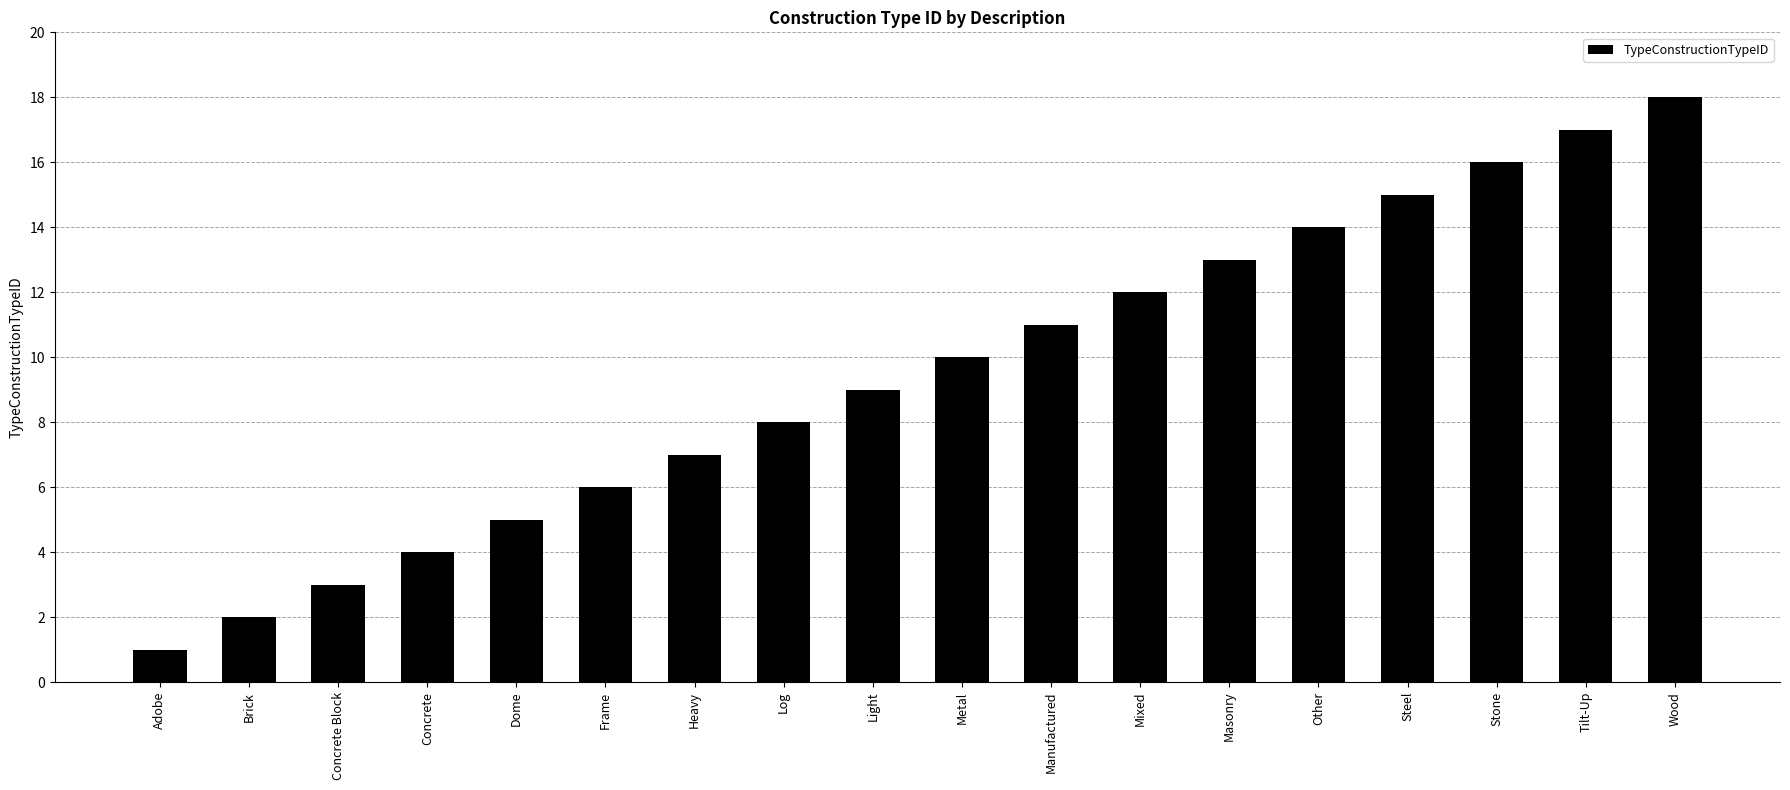

What is the label of the 14th bar from the right?

Dome